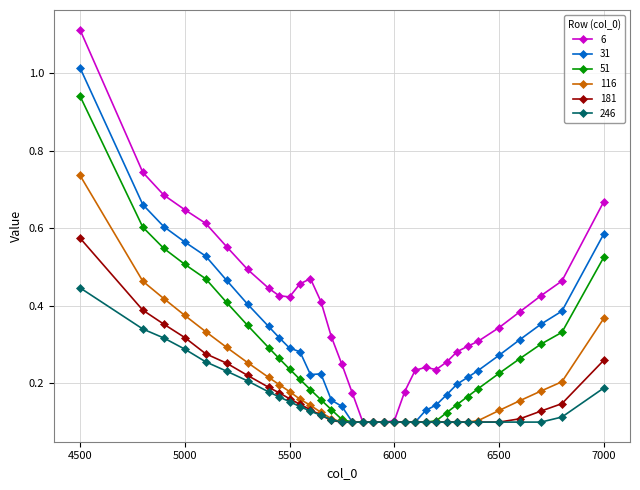

Rank the series by their maximum value, from lowest to highest.

246, 181, 116, 51, 31, 6